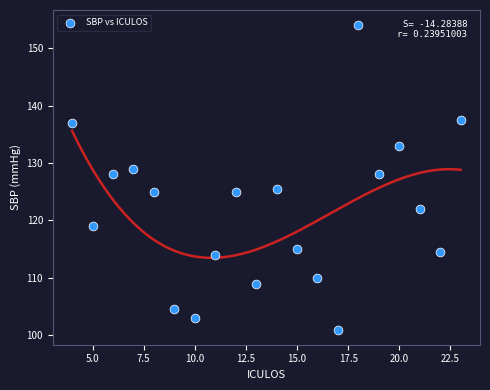

What is the range of Y values (max minus min)?

53.0